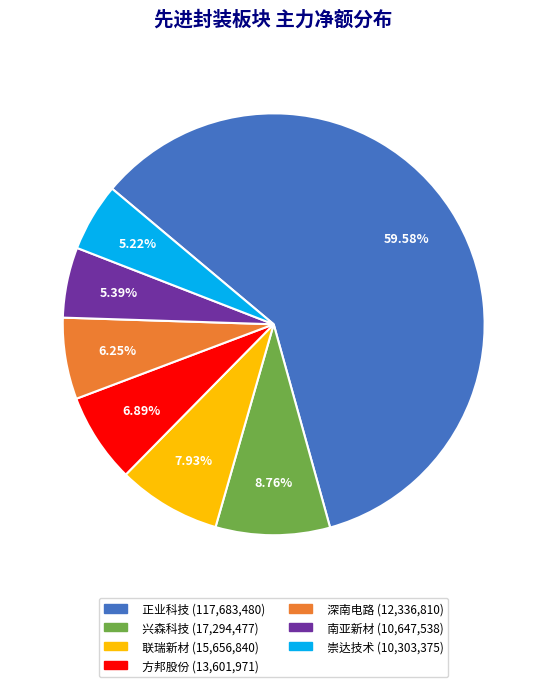

Is there a majority slice in this chart?

Yes